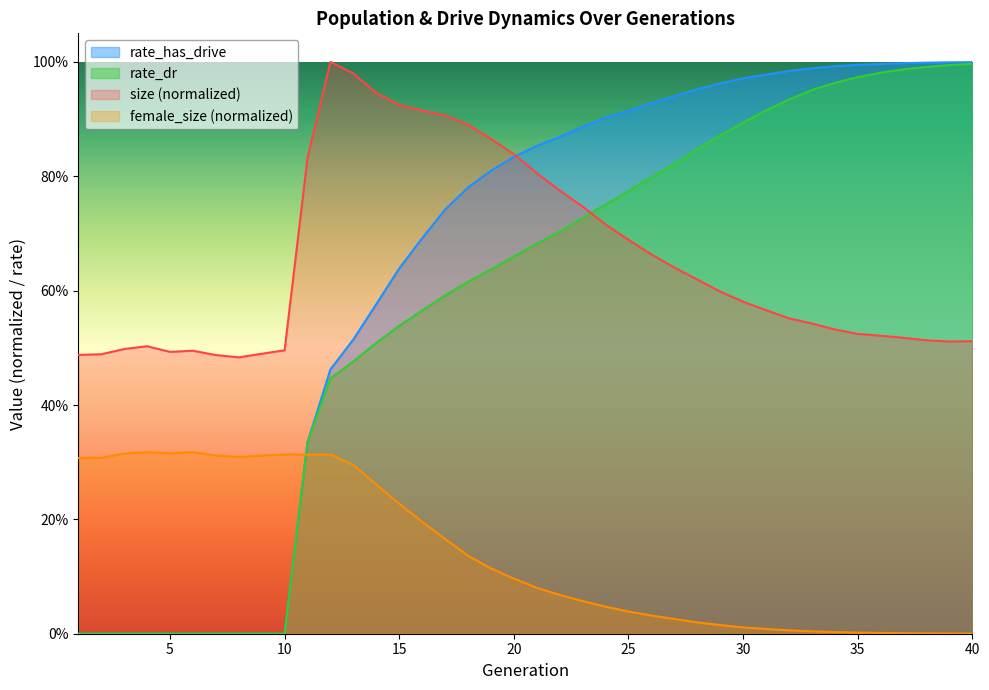

The female_size series shows 0.1 at 19. True or false?

True